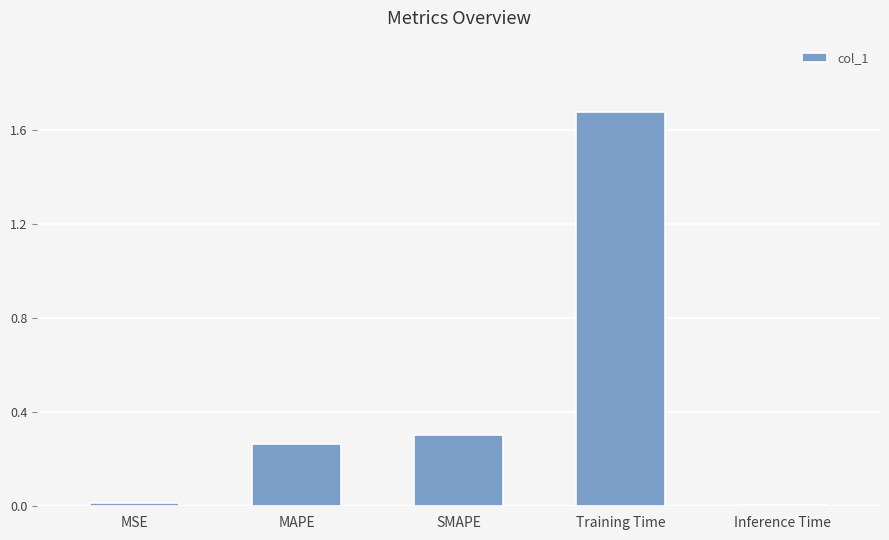

What is the sum of all values?

2.3